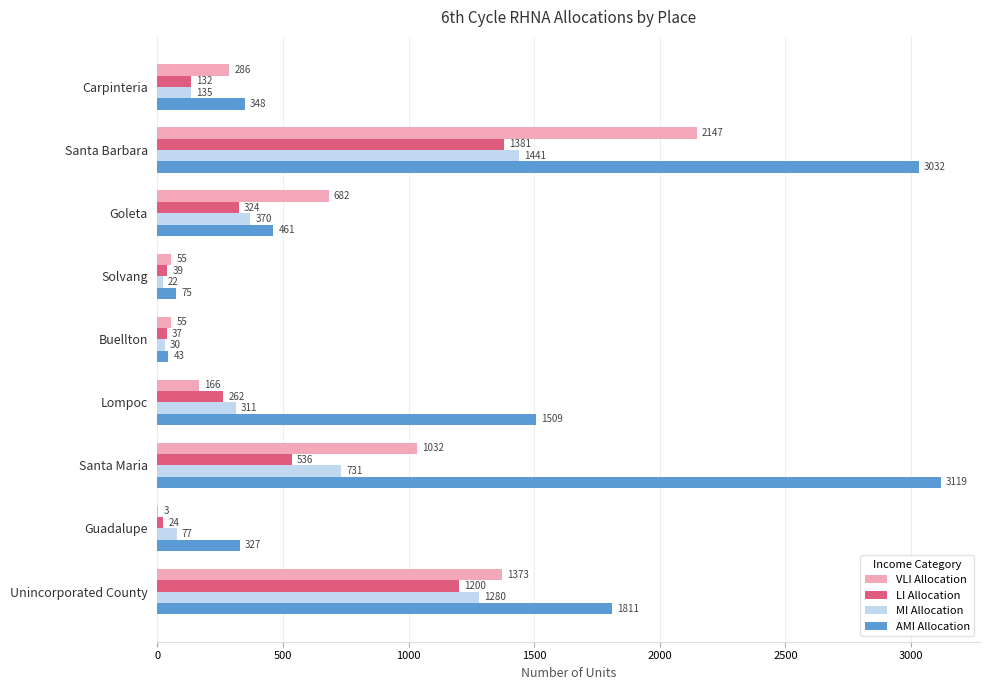

Is the value of AMI Allocation at Goleta greater than the value of LI Allocation at Santa Barbara?

No